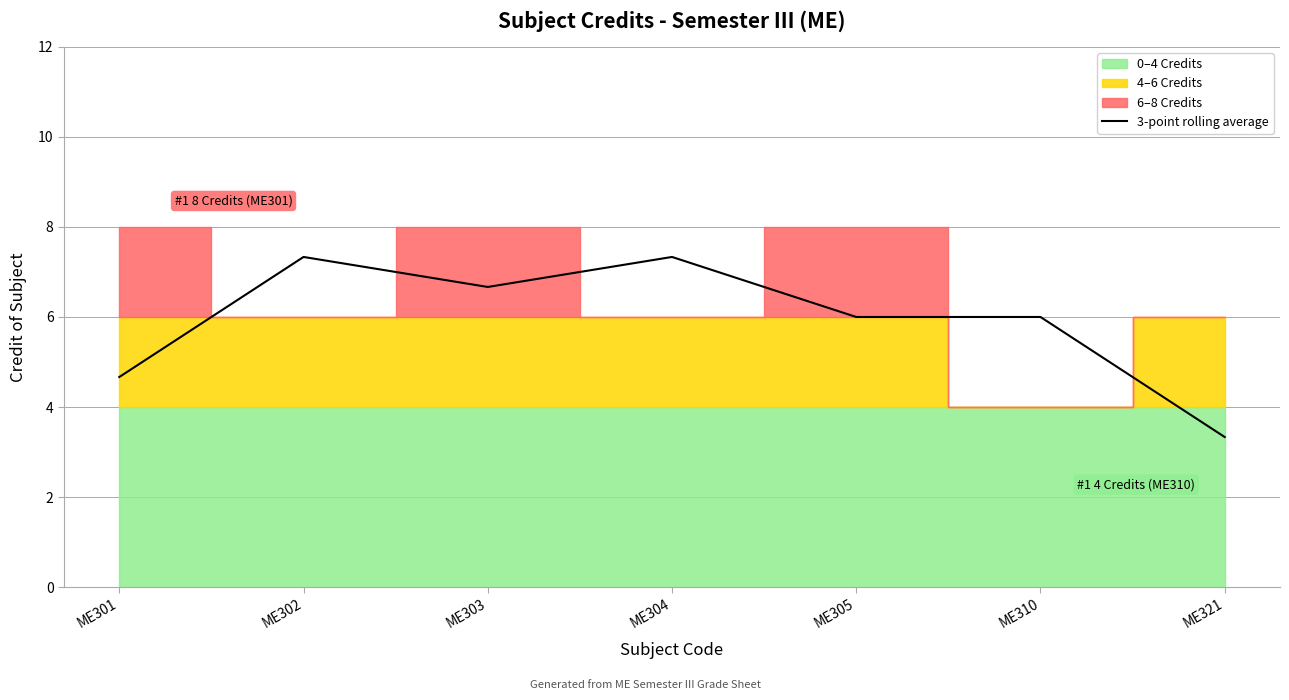

How many points are higher than both their immediate neighbors (excluding endpoints)?

3